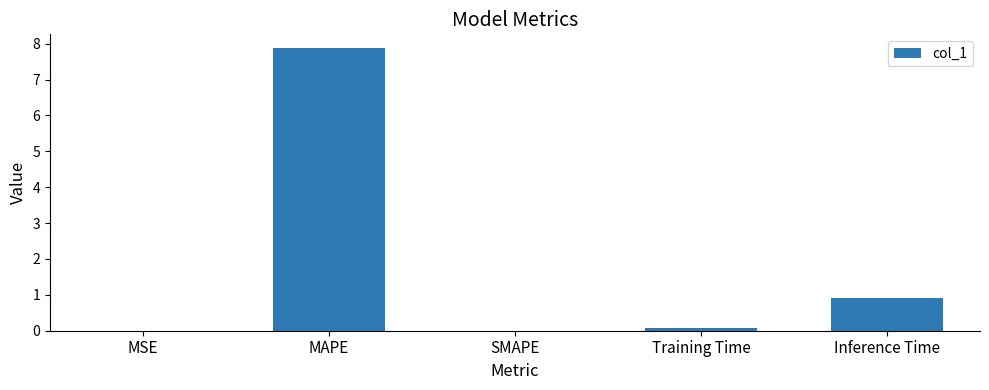

What is the maximum value shown in the chart?

7.9